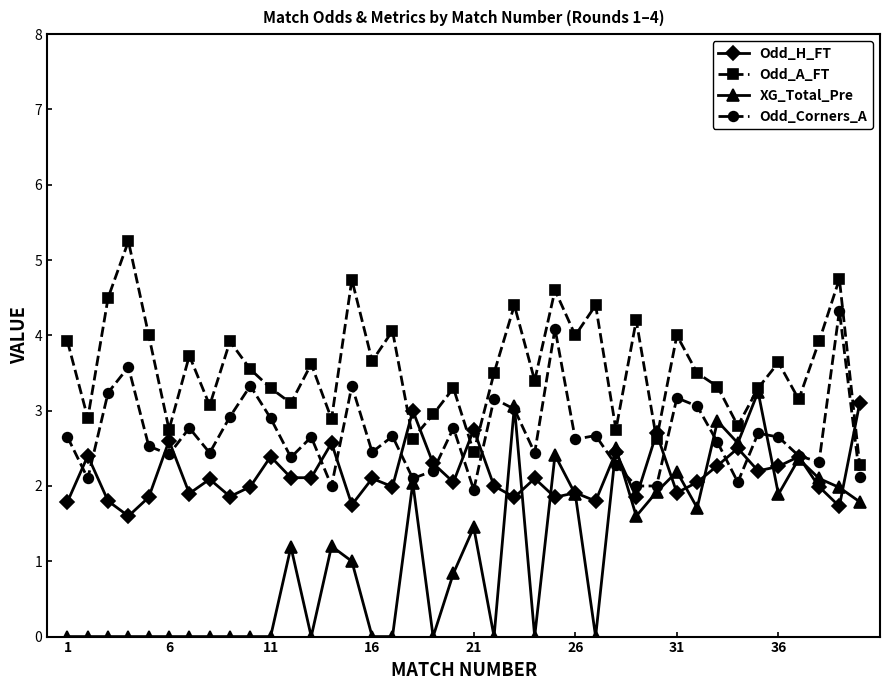

Which series has the largest total across all categories?

Odd_A_FT